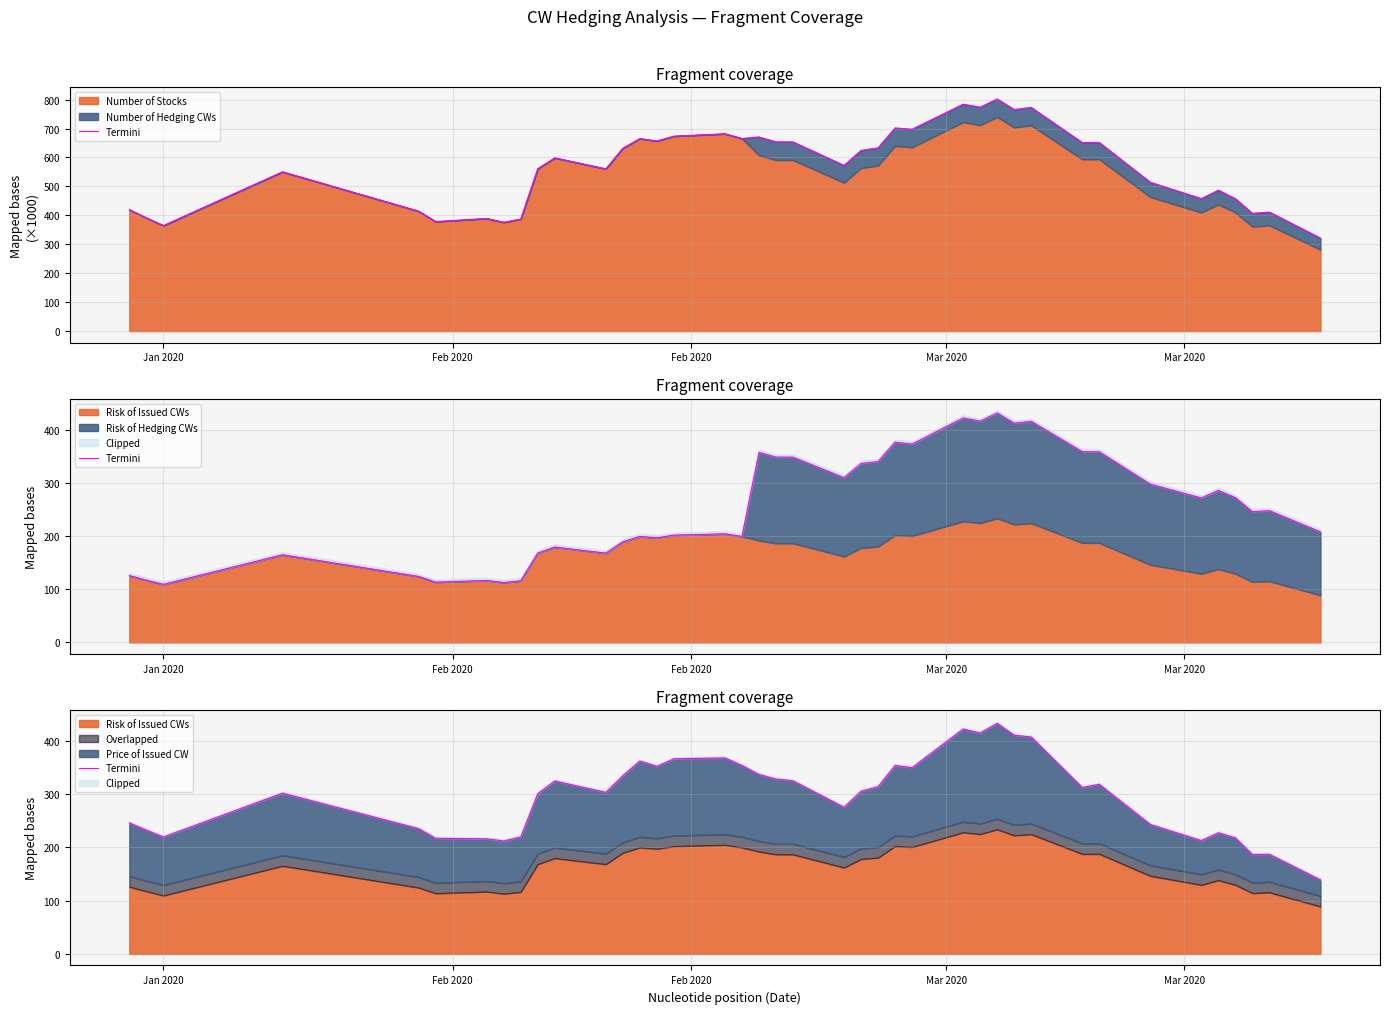

What is the difference between the second highest and minimum values?

283.3